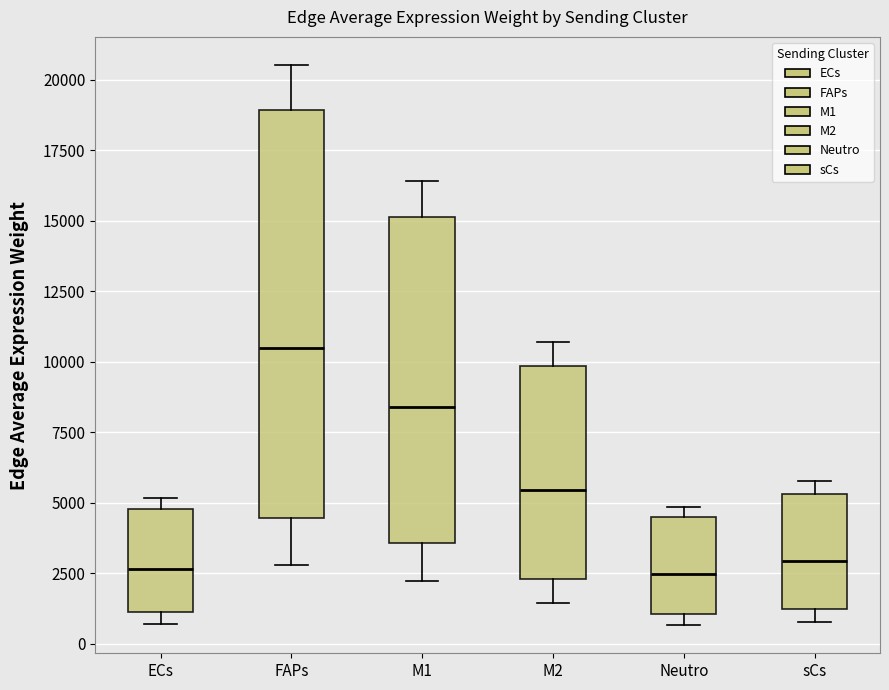

Where does the upper whisker of the box for M1 end on the y-axis? The values are not printed on the chart, so give them approximately, as read against the axis.

16500